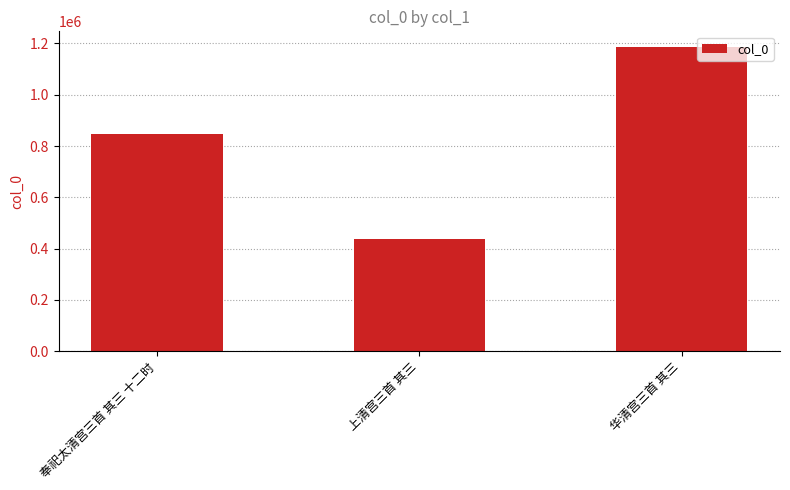

Reading left to right, transcribe all the data shown in this chart.

奉祀太清宫三首 其三 十二时=845582	上清宫三首 其三=439252	华清宫三首 其三=1187811